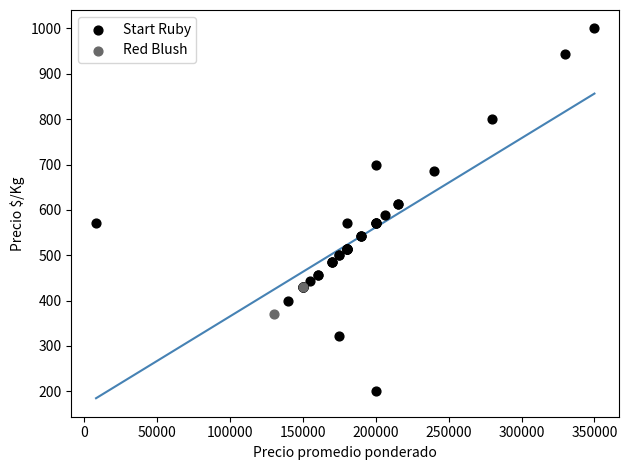

What are all the series names shown in the legend?

Start Ruby, Red Blush